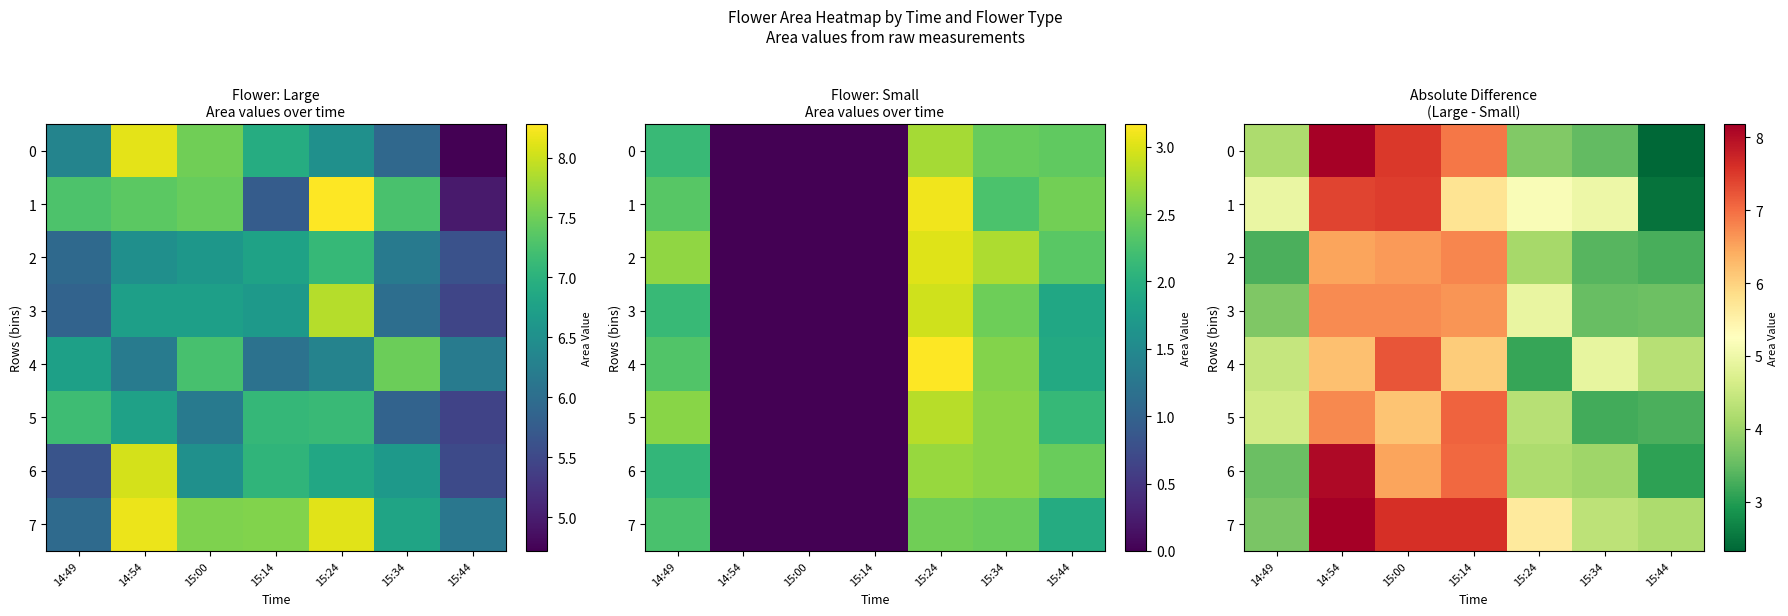

What is the total value across all series at 15:14?

53.9